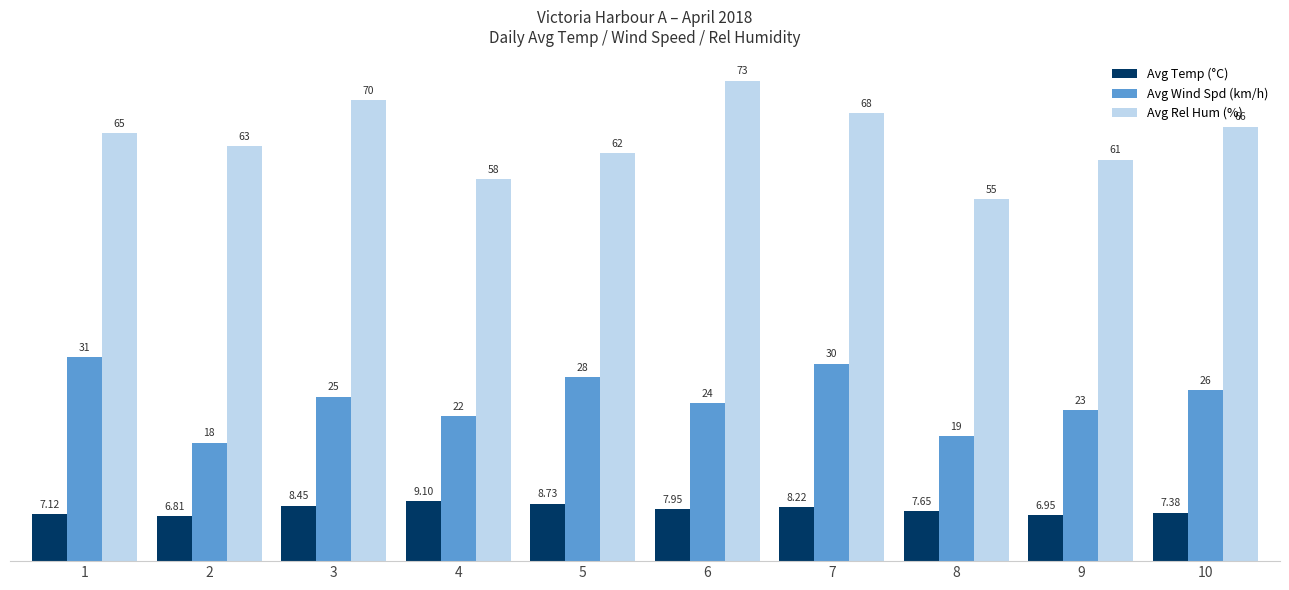

Between 6 and 7, which series saw the biggest shift?

Avg Wind Spd (km/h)